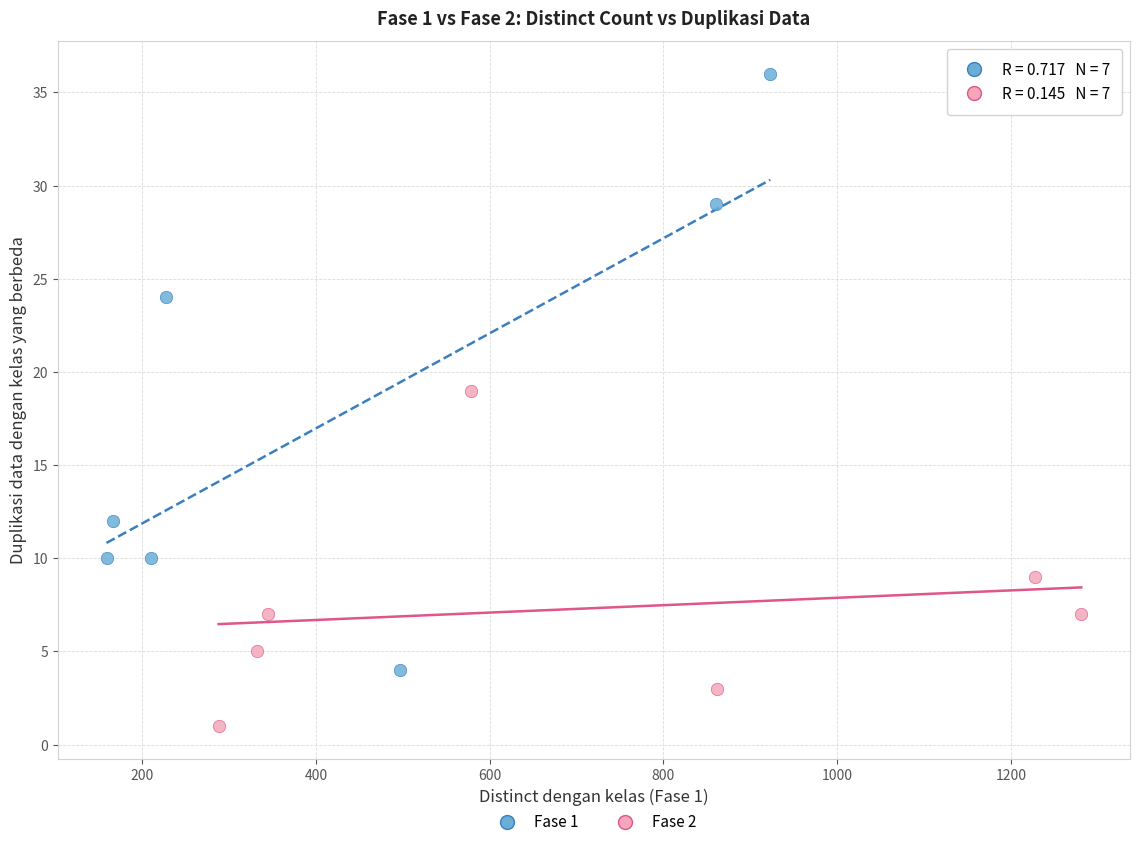

Which series reaches the maximum Y coordinate?

Fase 1